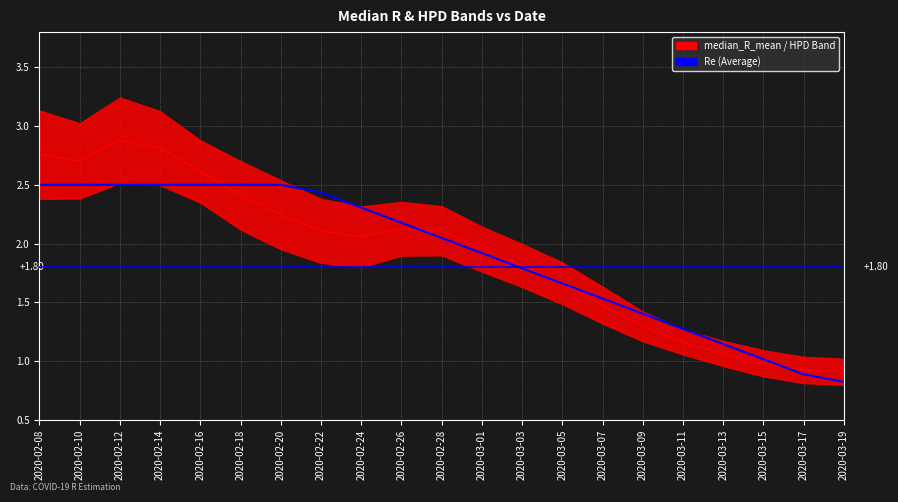

What is the average value?

1.9